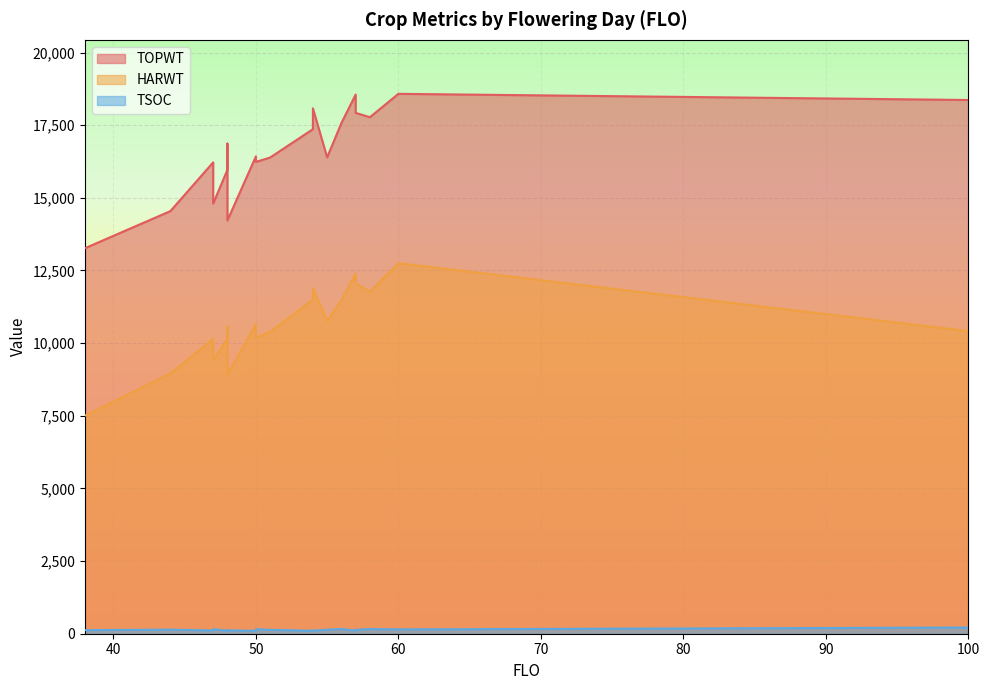

Which category has the lowest value in the TOPWT series?

38